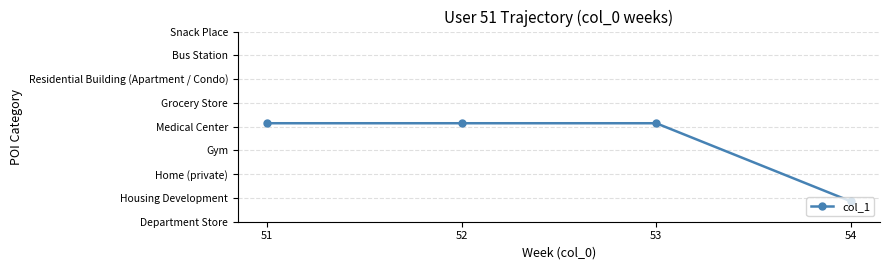

Which category has the lowest value across all series?

54